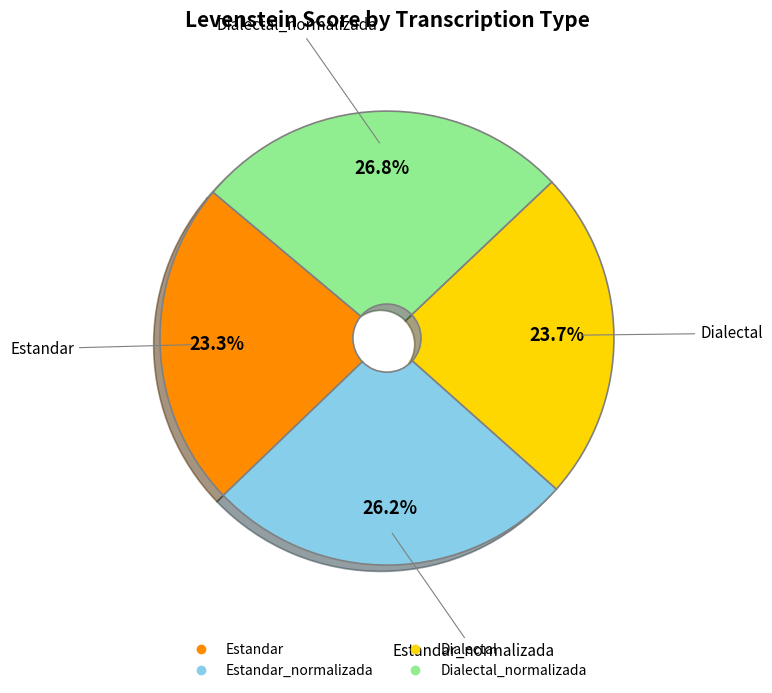

How many segments does this pie chart have?

4